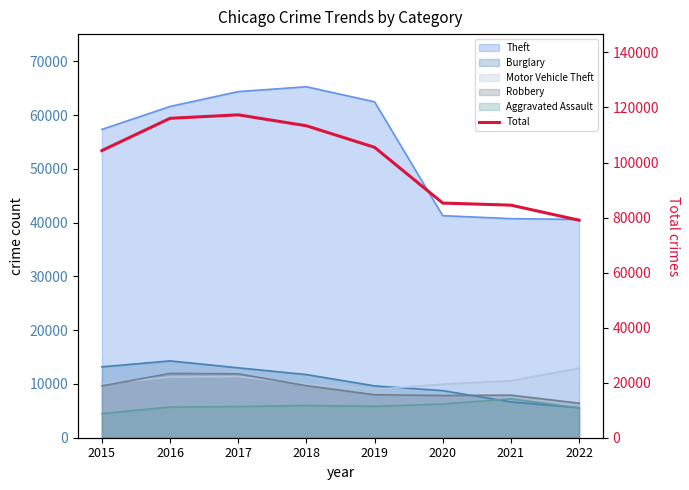

The value at 2020 is 85266. True or false?

True